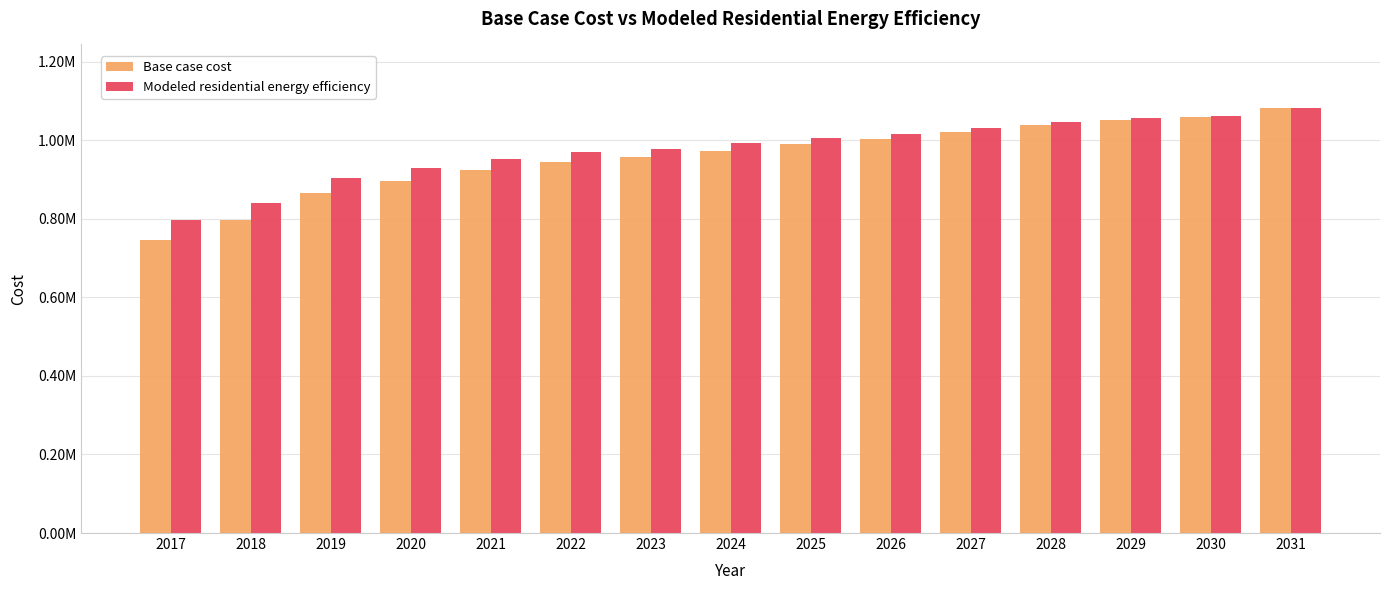

Is the value of Base case cost at 2025 greater than the value of Modeled residential energy efficiency at 2018?

Yes